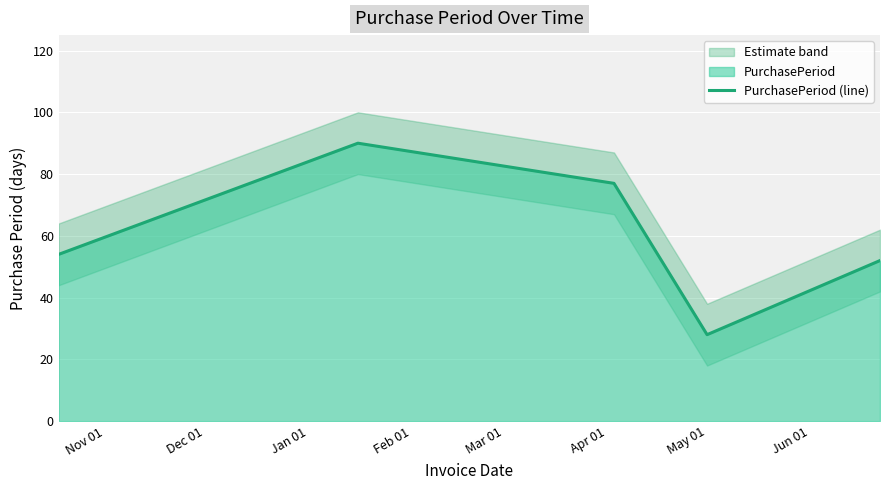

What is the lowest value of the PurchasePeriod (line) series?

28